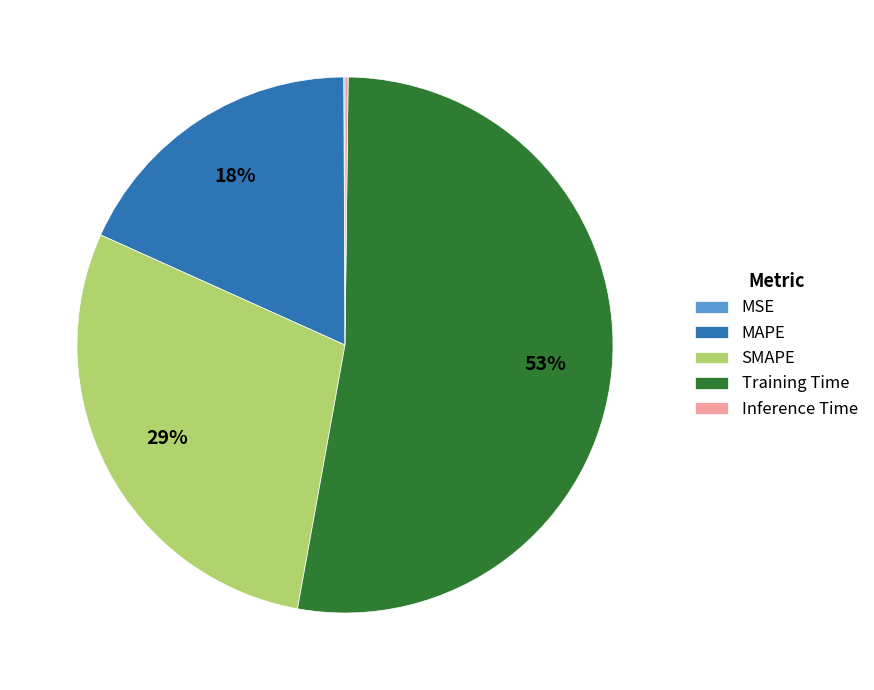

True or false: MAPE accounts for 25% of the total.

False